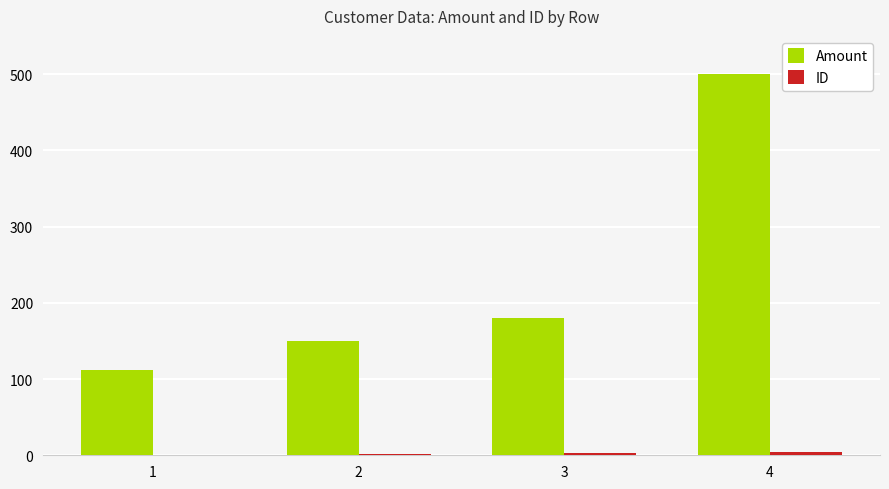

The value of Amount at 3 is 91.4. True or false?

False